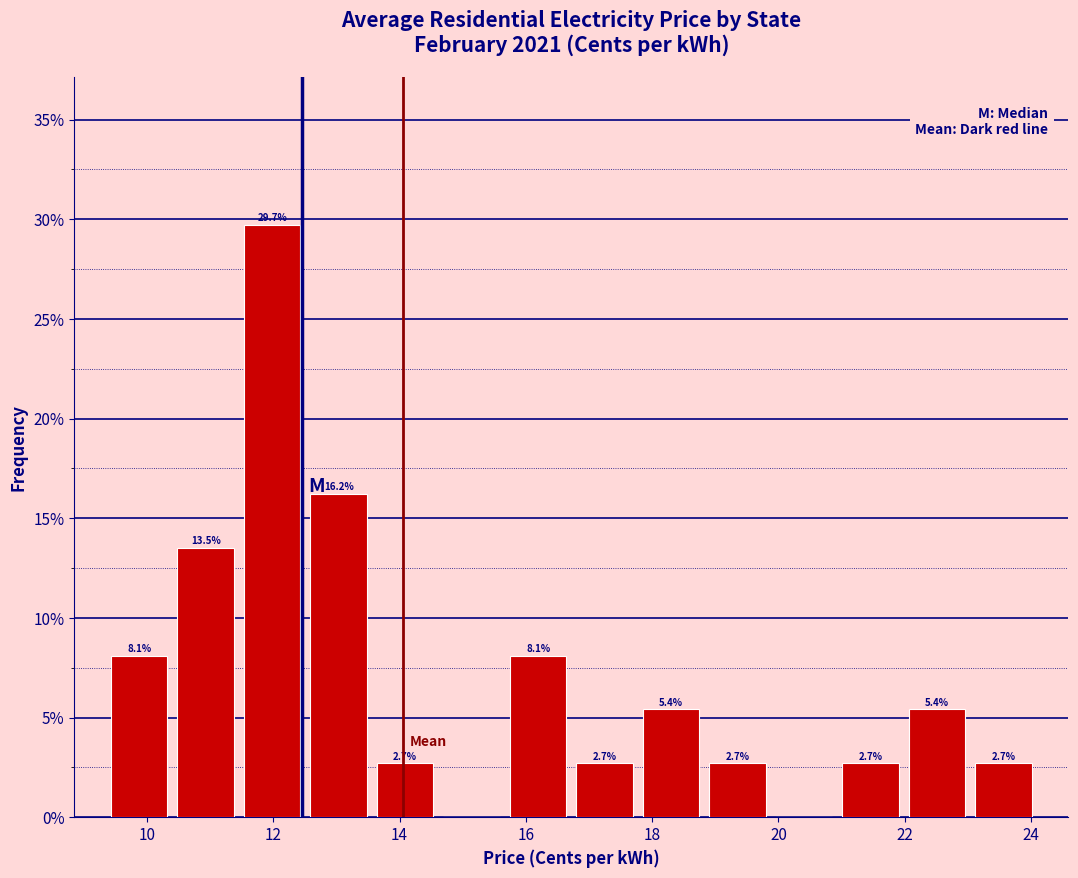

Over which range of the x-axis is the bar tallest?

11.4 to 12.6